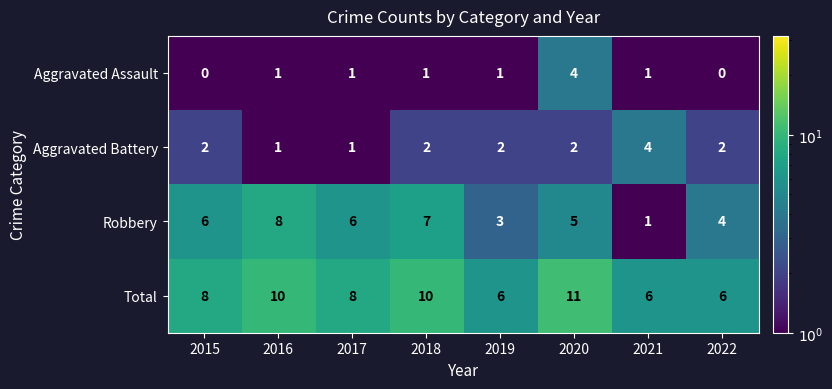

True or false: Aggravated Battery has a value of 6 at 2021.

False